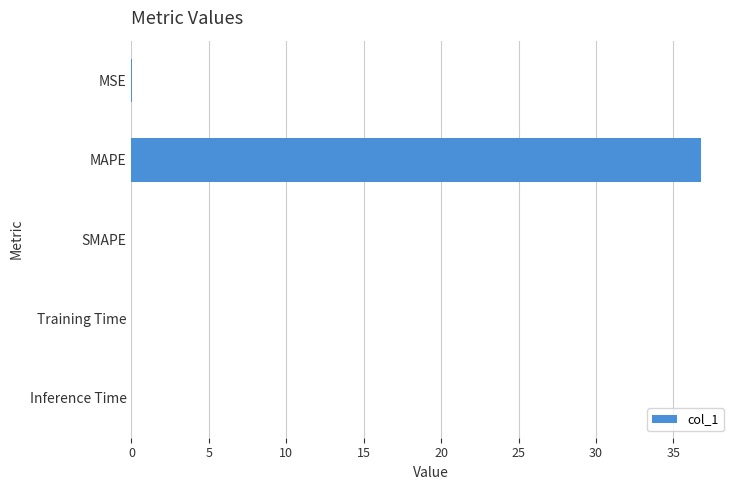

What is the maximum value shown in the chart?

36.8